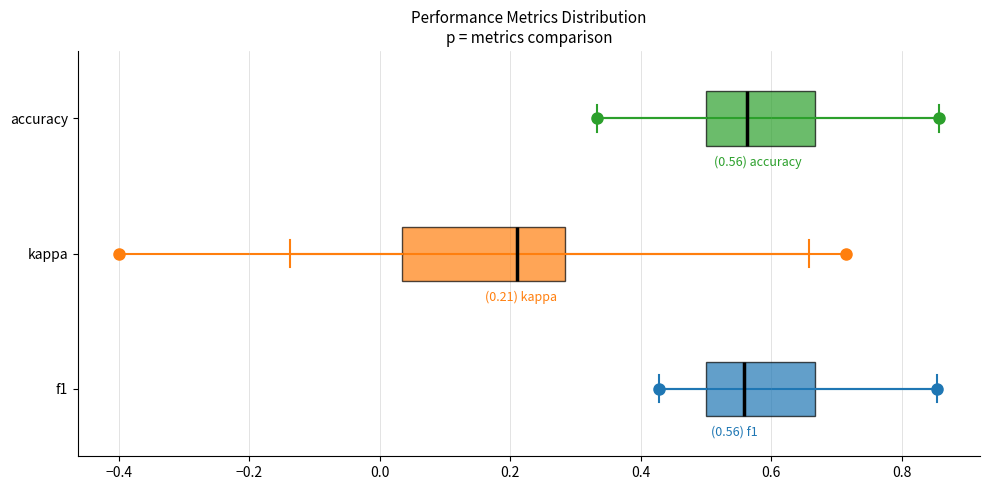

Which box is the widest, from its left edge to its right edge?

kappa